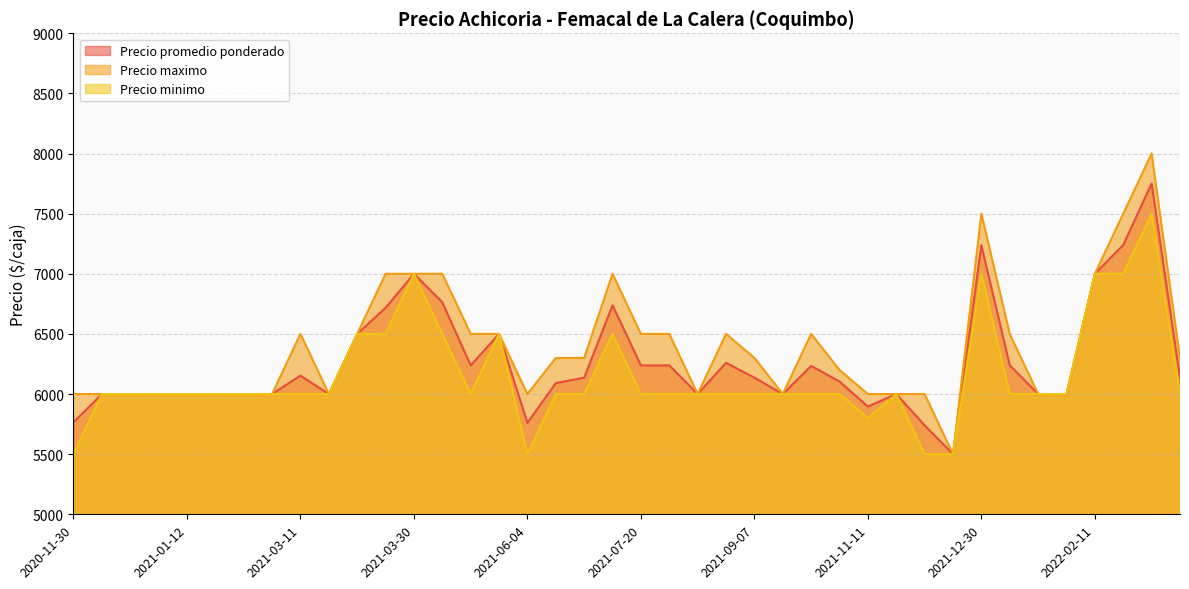

True or false: Precio maximo and Precio minimo intersect in this chart.

False